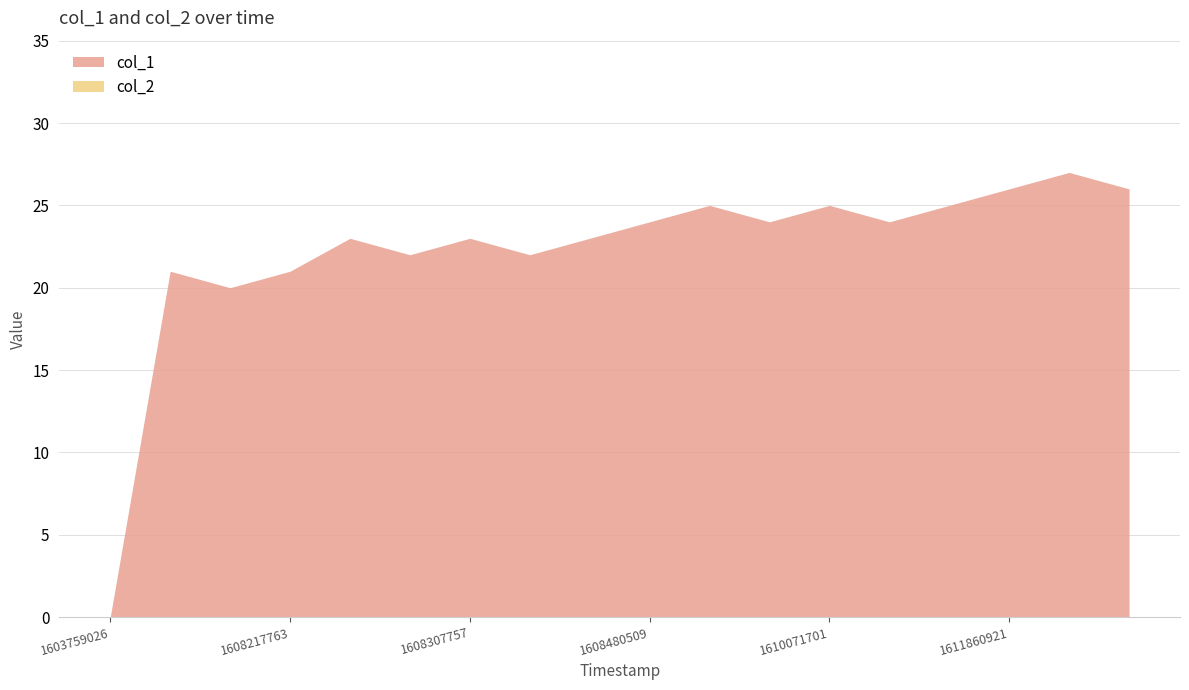

What is the approximate value of col_1 at 1608307757?

23